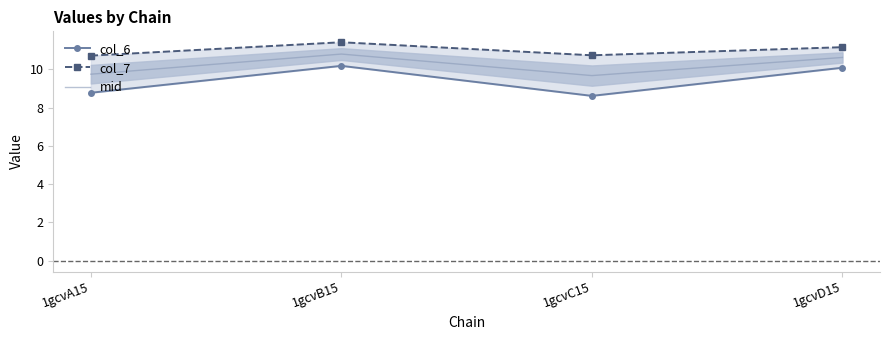

What position from the right is 1gcvA15?

4